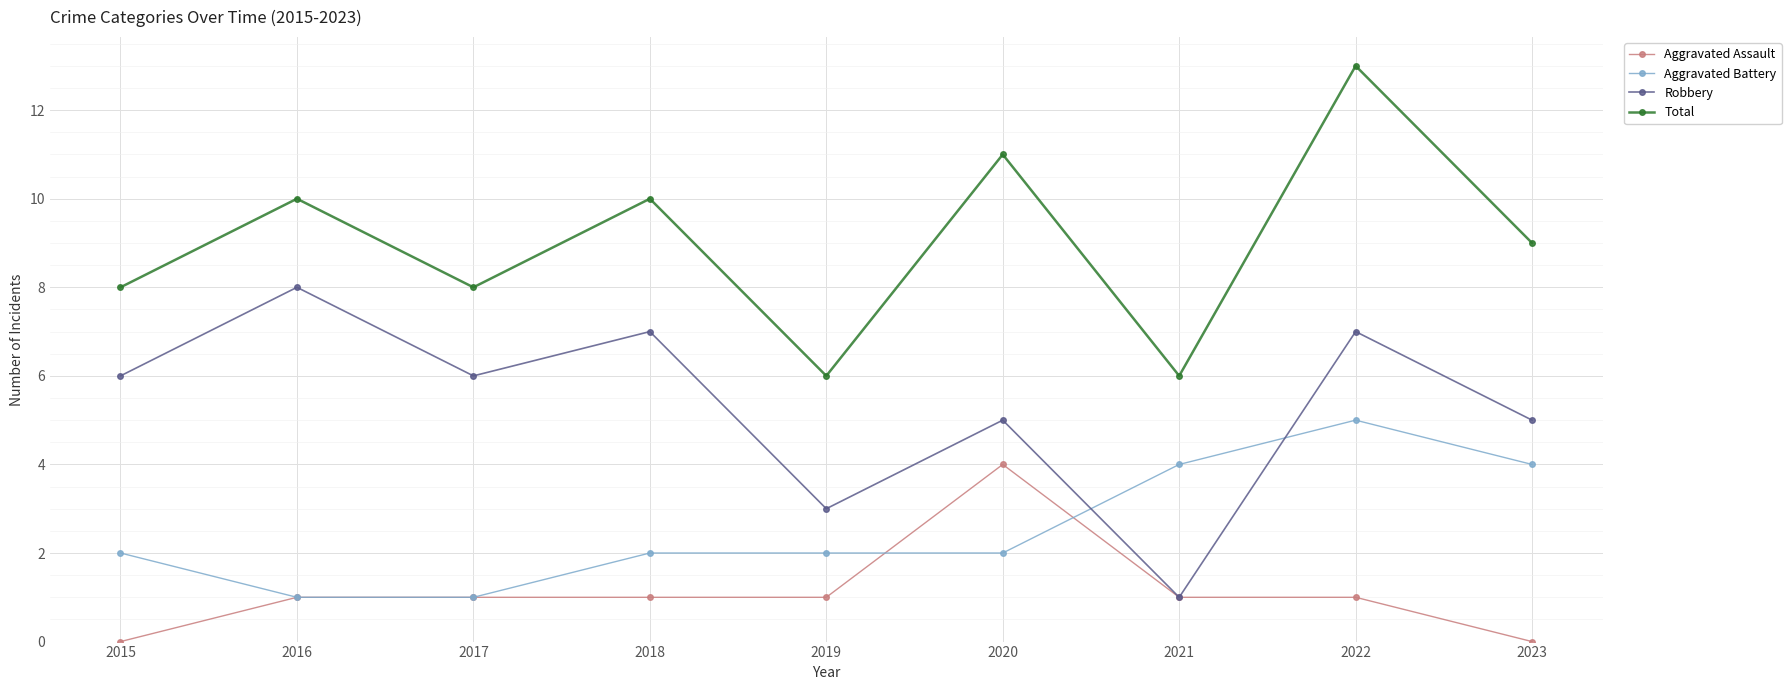

Between 2019 and 2023, which series saw the biggest shift?

Total